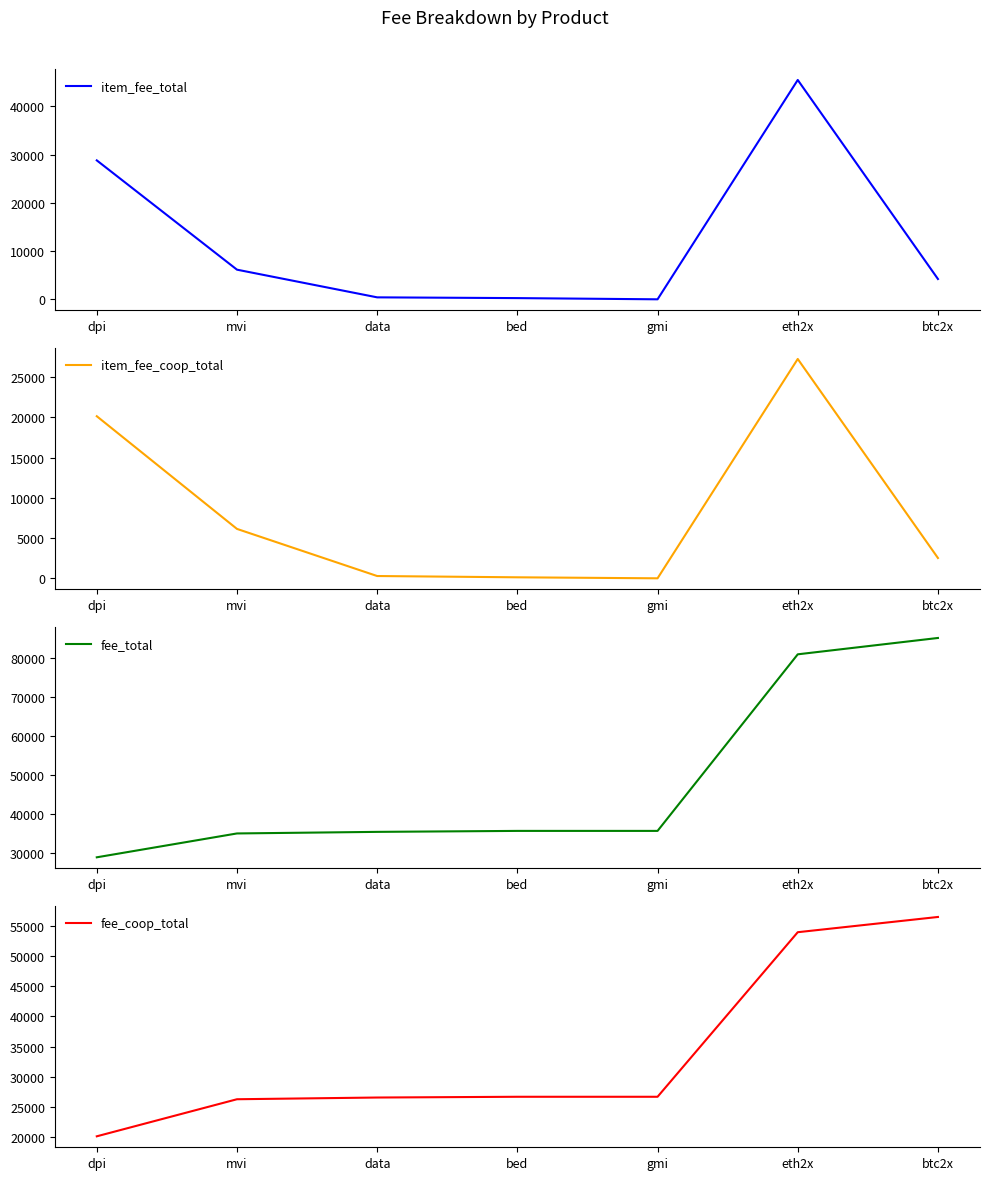

At bed, list the series in order from smallest to largest.

item_fee_coop_total, item_fee_total, fee_coop_total, fee_total